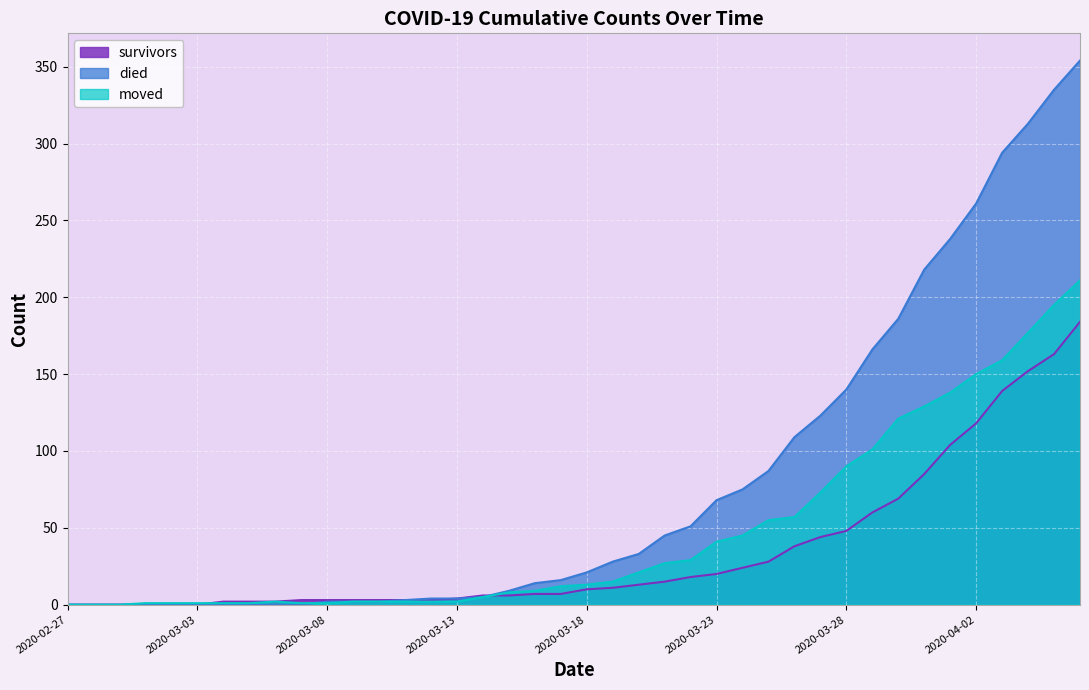

What are all the series names shown in the legend?

survivors, died, moved